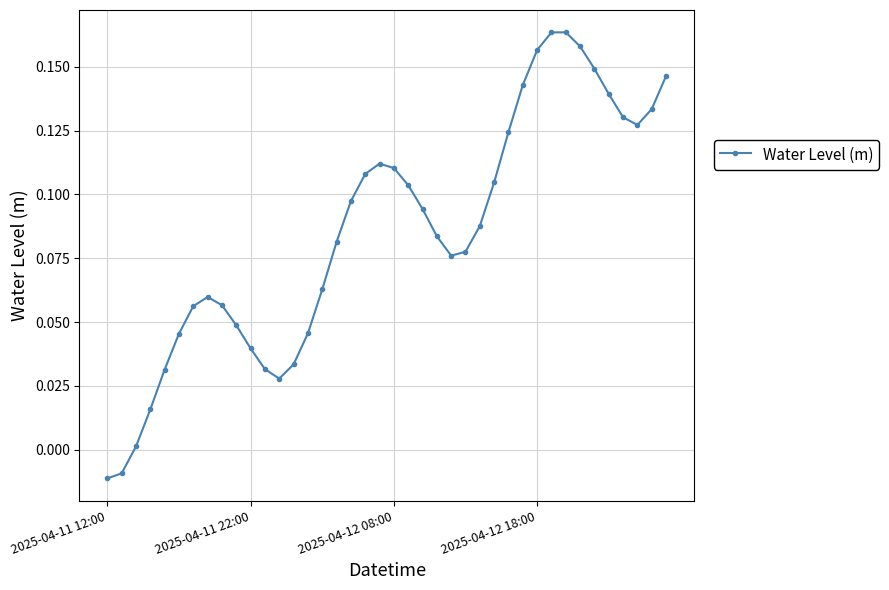

True or false: there are more than 0 points higher than both neighbors.

True